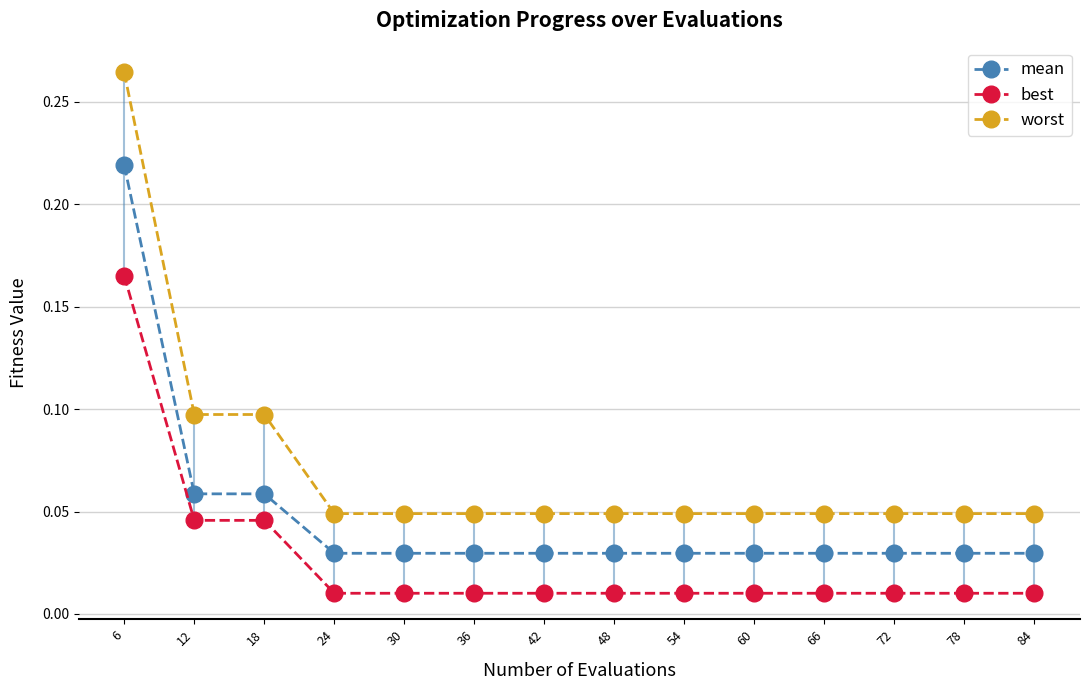

Rank the series by their average value, from lowest to highest.

best, mean, worst